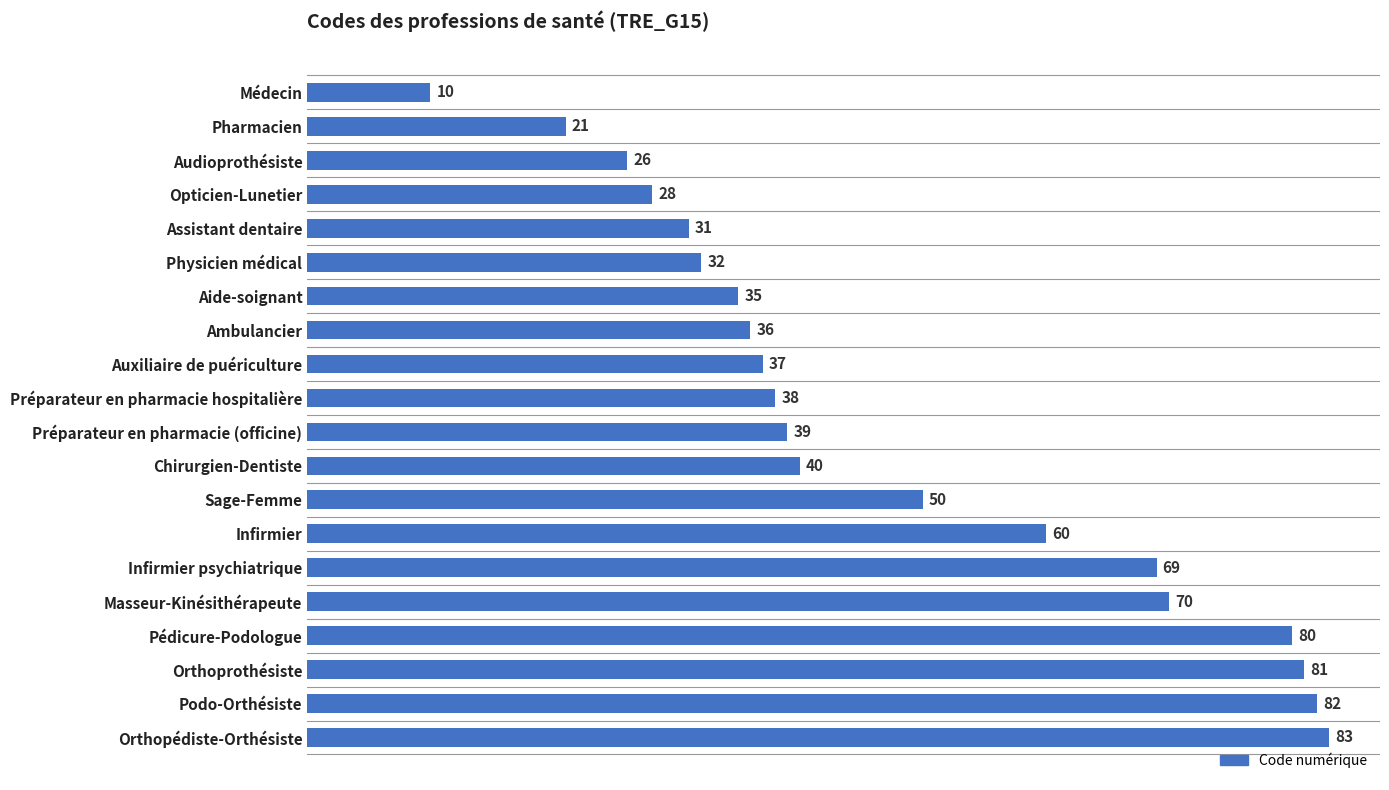

Rank the categories by value from lowest to highest.

Médecin, Pharmacien, Audioprothésiste, Opticien-Lunetier, Assistant dentaire, Physicien médical, Aide-soignant, Ambulancier, Auxiliaire de puériculture, Préparateur en pharmacie hospitalière, Préparateur en pharmacie (officine), Chirurgien-Dentiste, Sage-Femme, Infirmier, Infirmier psychiatrique, Masseur-Kinésithérapeute, Pédicure-Podologue, Orthoprothésiste, Podo-Orthésiste, Orthopédiste-Orthésiste